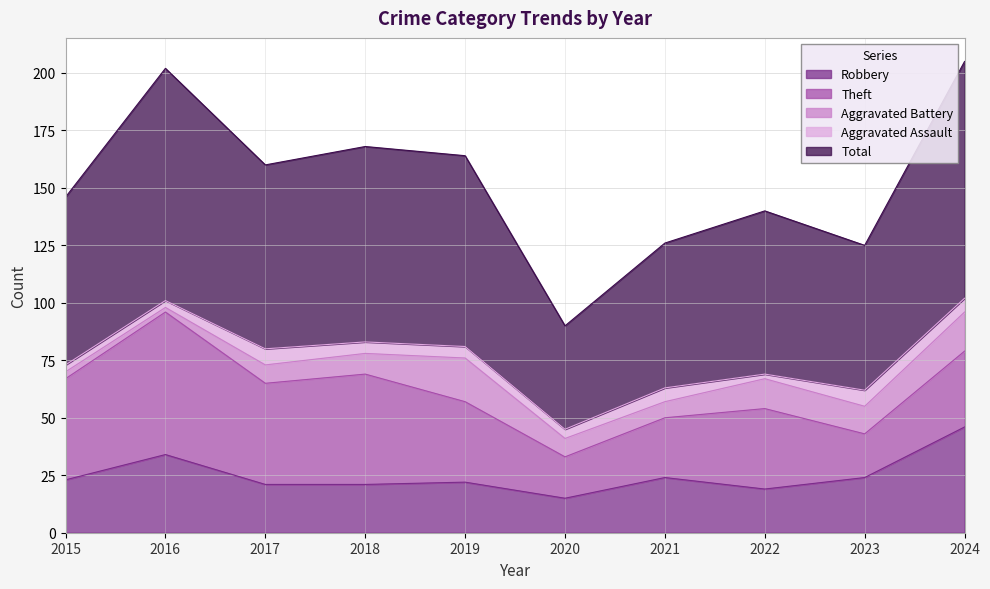

What is the maximum value for Theft?

62